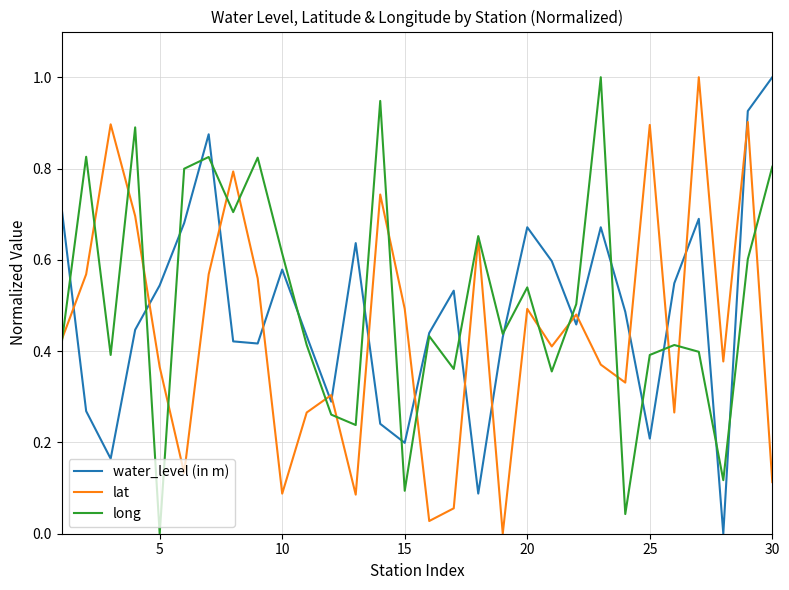

What is the maximum value for long?

1.0